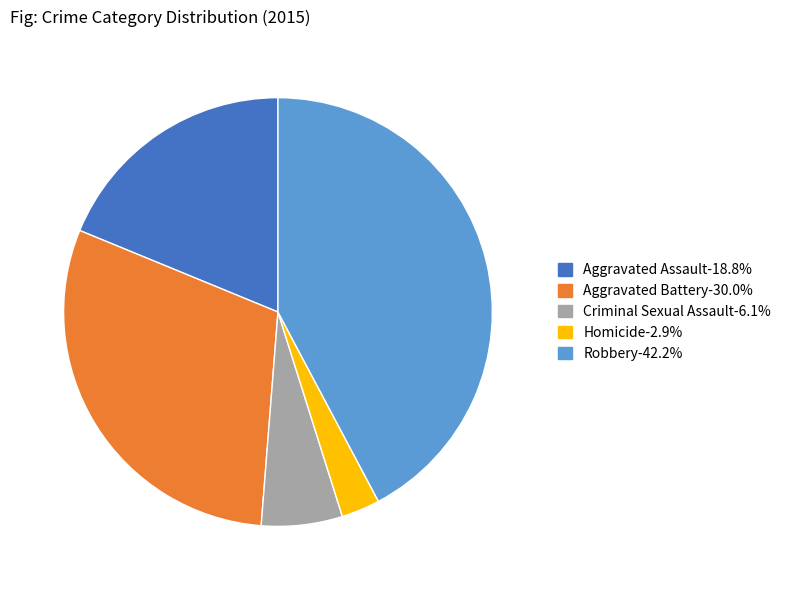

Which slice is the largest?

Robbery